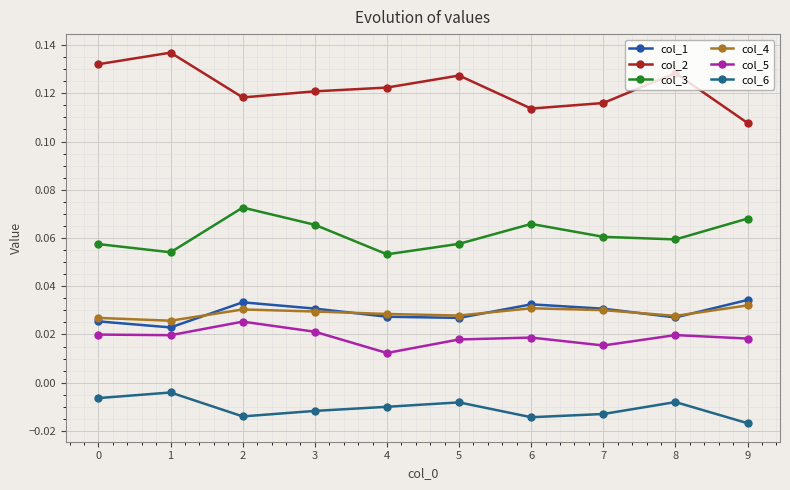

At which label is col_2 closest to 0?

9